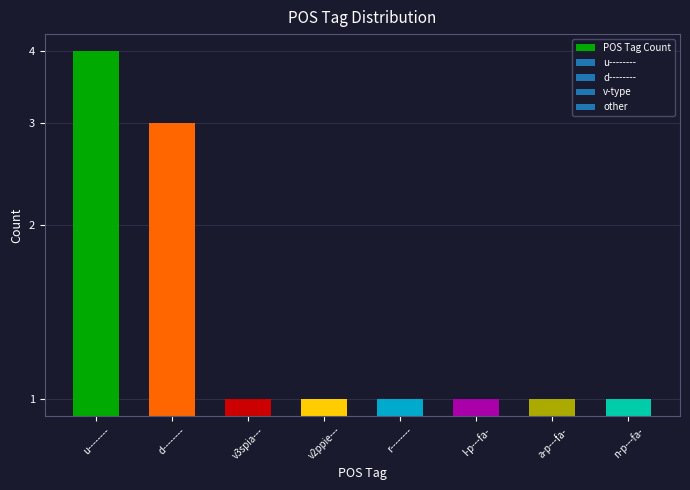

Count the number of categories in the chart.

8